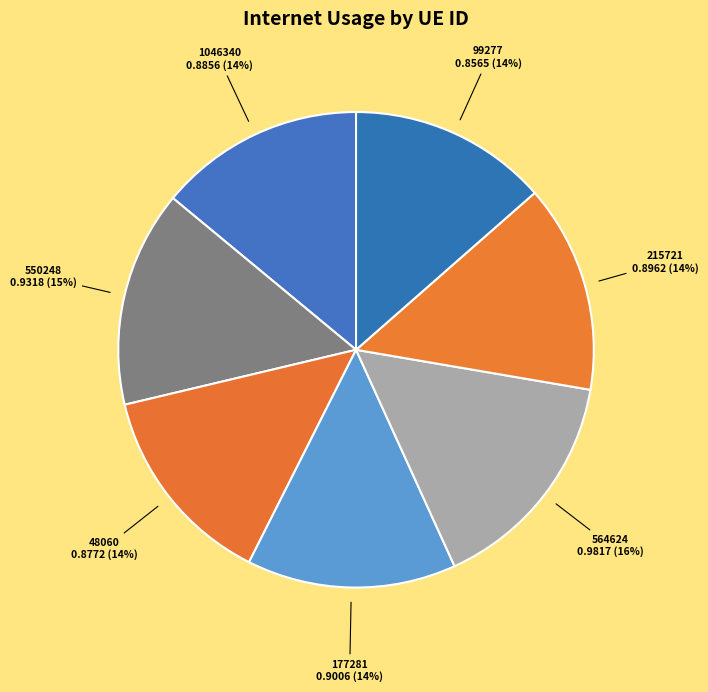

How many segments does this pie chart have?

7